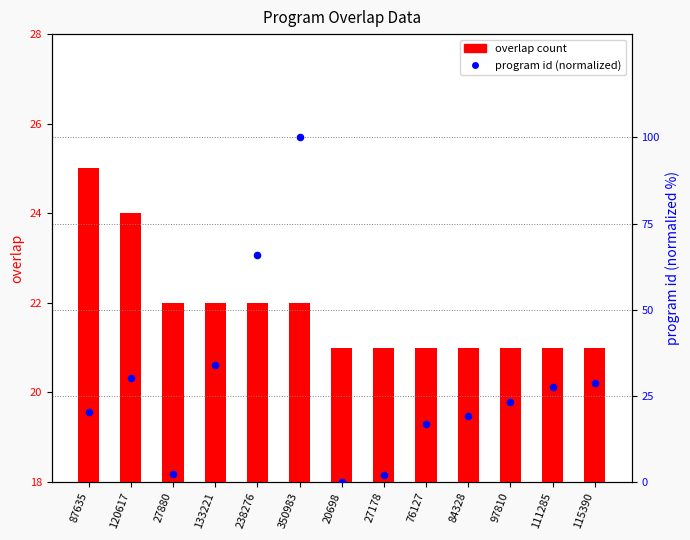

What is the total value across all series at 111285?

48.4